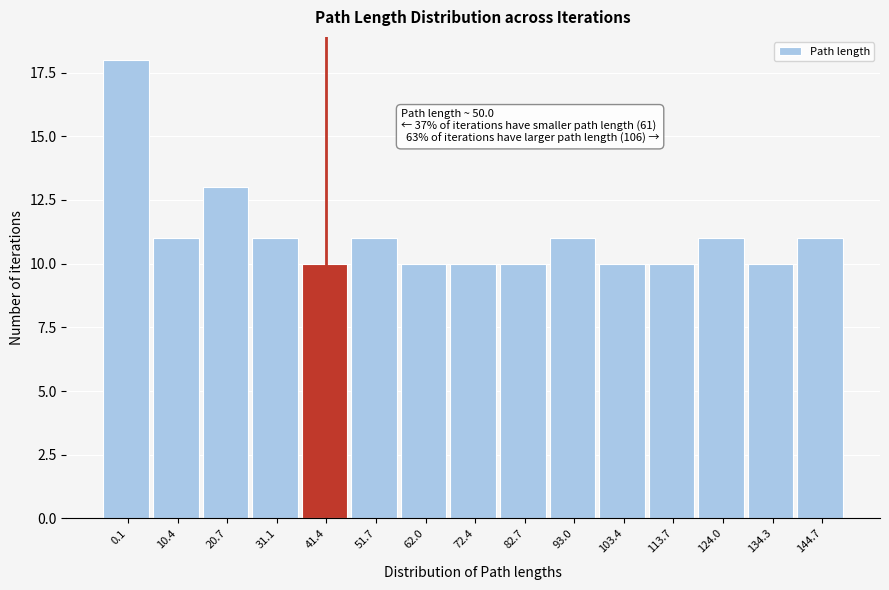

Reading right to left, list all the values displayed in this chart.

144.7=11	134.3=10	124.0=11	113.7=10	103.4=10	93.0=11	82.7=10	72.4=10	62.0=10	51.7=11	41.4=10	31.1=11	20.7=13	10.4=11	0.1=18